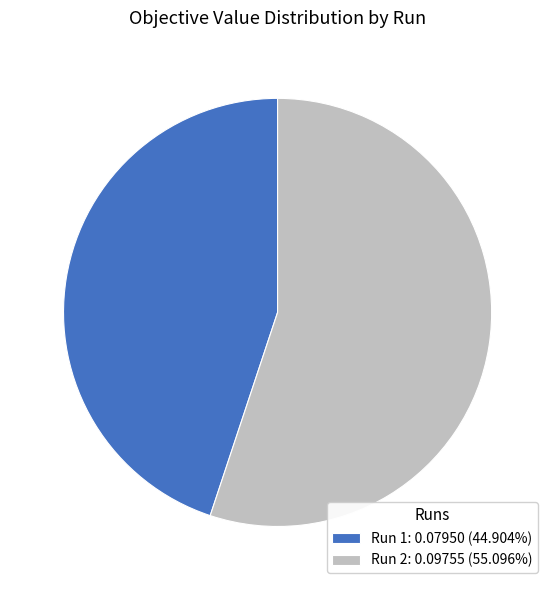

True or false: Run 2 accounts for 65% of the total.

False